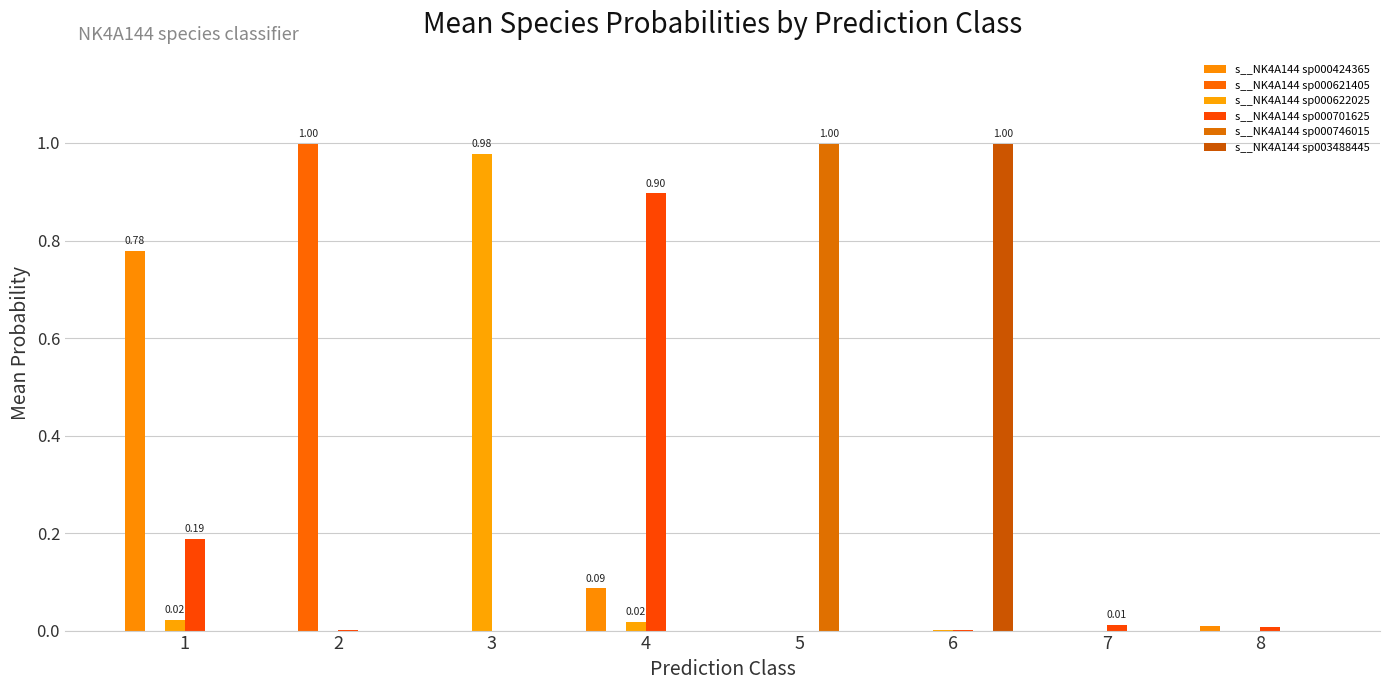

How many data points does each series have?

8